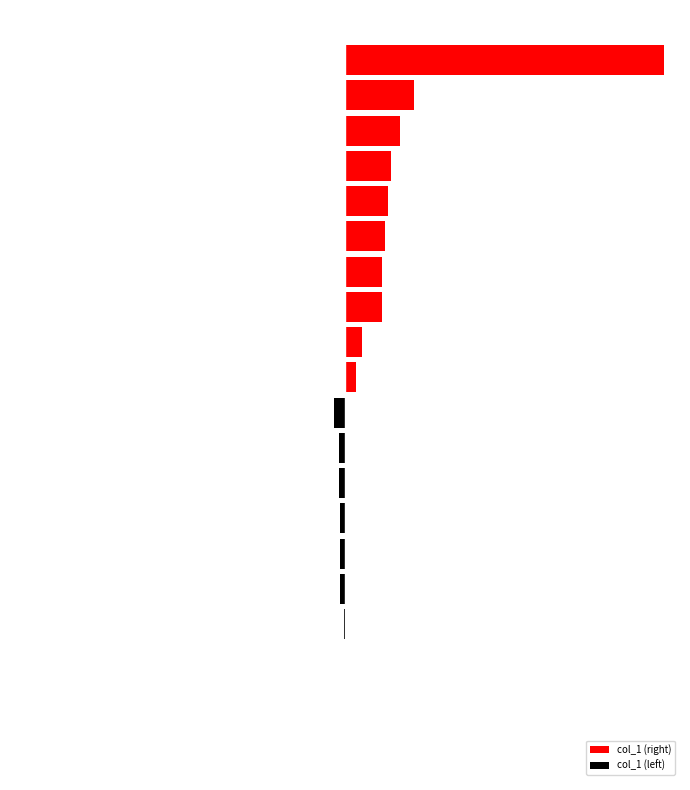

What is the sum of the col_1 (left) values at 3 and 5?

-12643